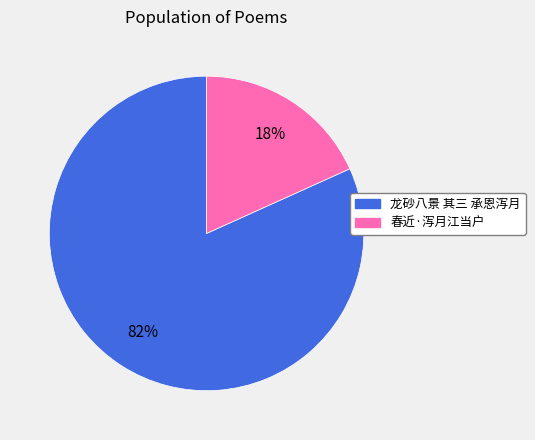

How many segments does this pie chart have?

2